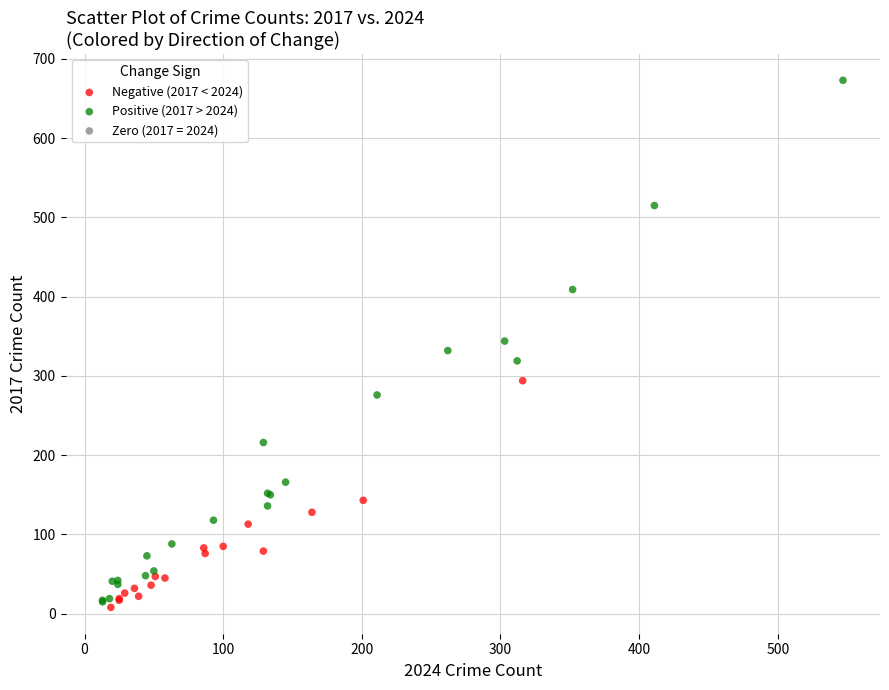

Which series has the widest spread of Y values?

Positive (2017 > 2024)